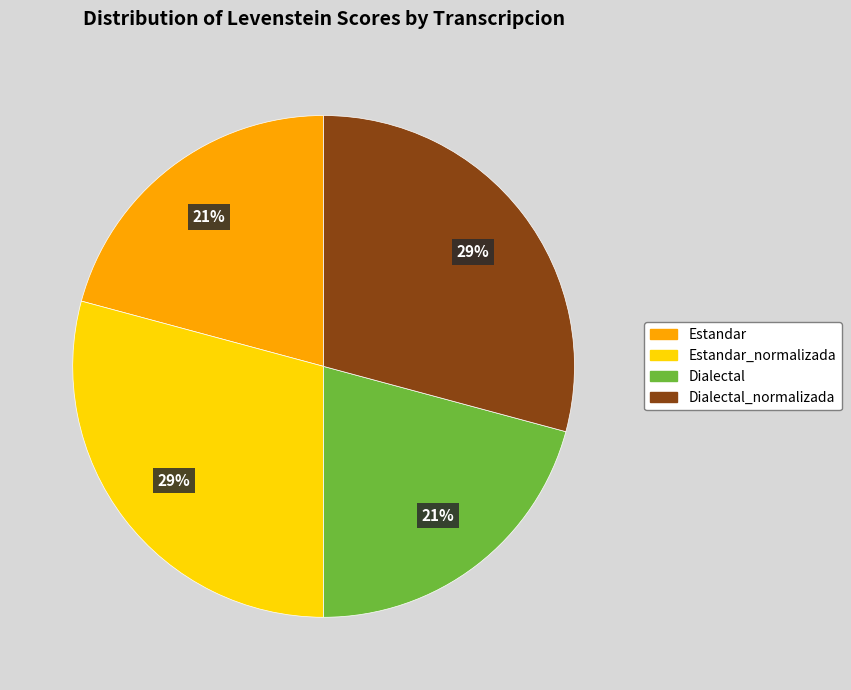

True or false: Dialectal_normalizada accounts for 29% of the total.

True